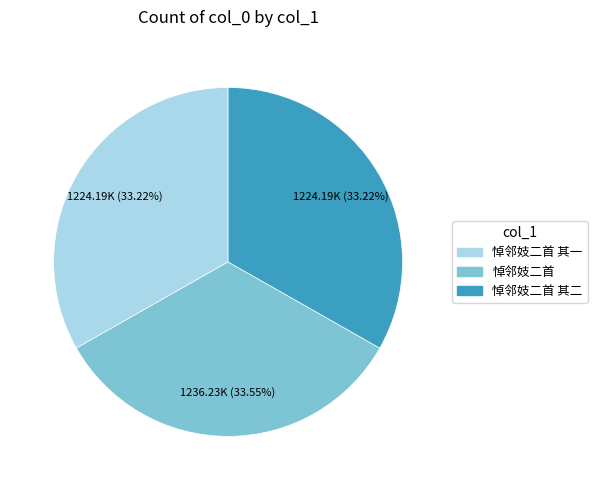

Is there a majority slice in this chart?

No